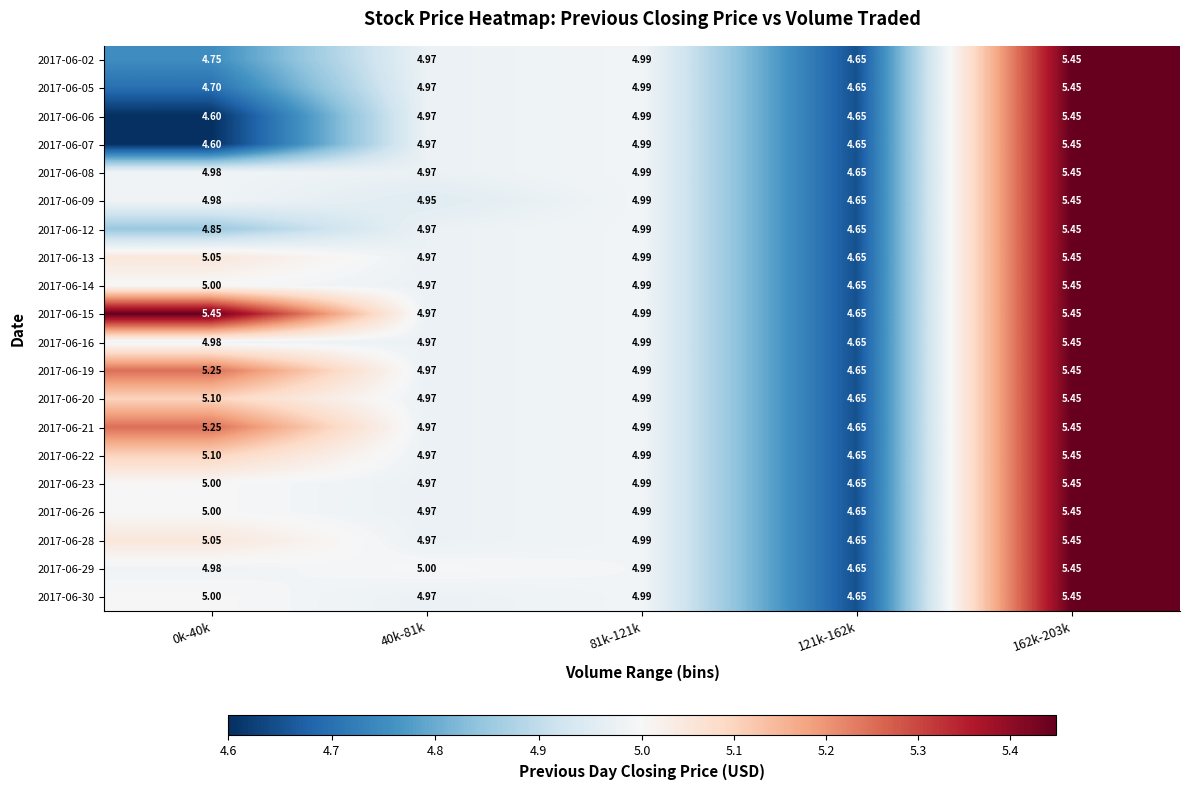

Is the value of 2017-06-05 at 0k-40k greater than the value of 2017-06-07 at 121k-162k?

Yes